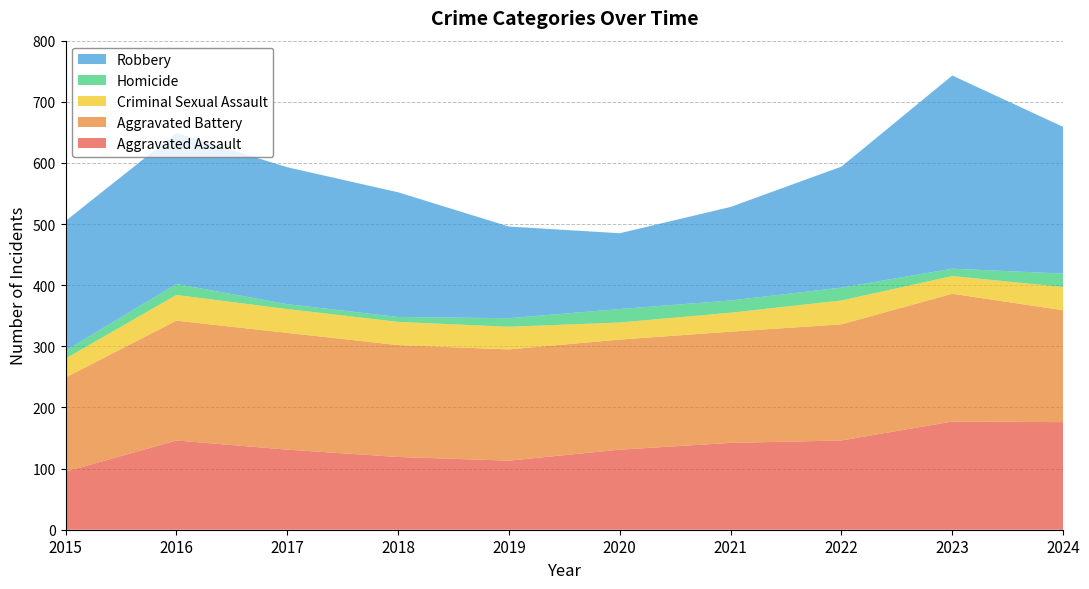

Reading left to right, transcribe all the data shown in this chart.

Aggravated Assault: 95	146	131	119	113	131	142	146	177	176
Aggravated Battery: 154	196	191	183	182	180	182	190	209	183
Criminal Sexual Assault: 31	42	39	38	37	28	31	39	29	38
Homicide: 13	18	8	8	14	22	20	21	12	22
Robbery: 212	247	224	204	150	124	153	198	316	240